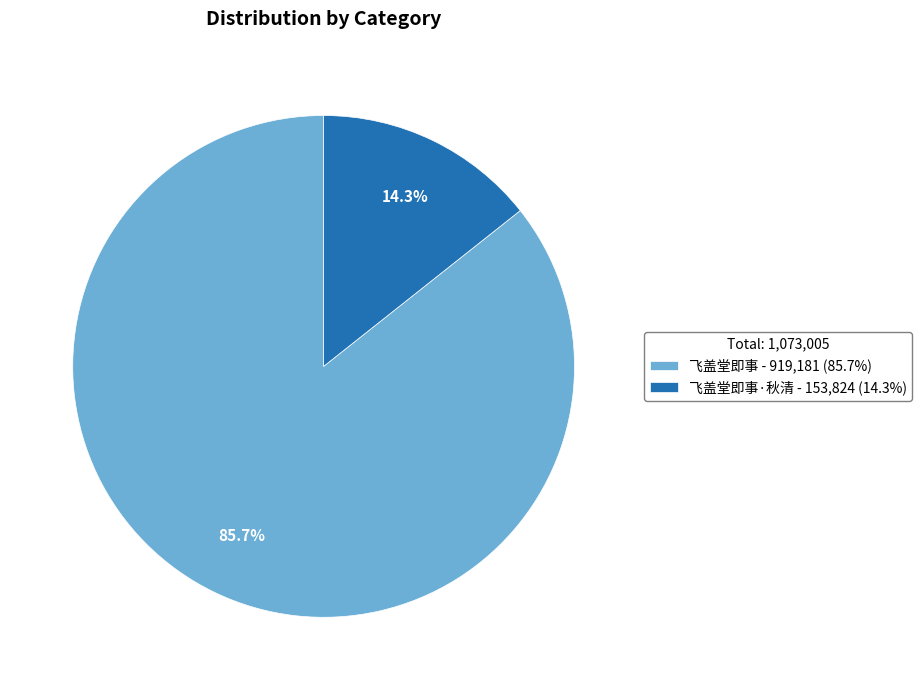

Does any single category account for the majority?

Yes